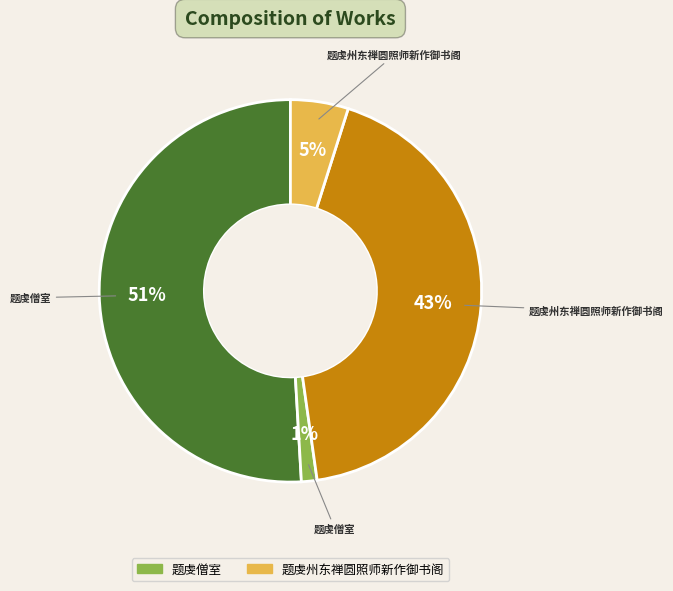

To the nearest percent, what is the difference between the largest and smallest slice percentages?

50%